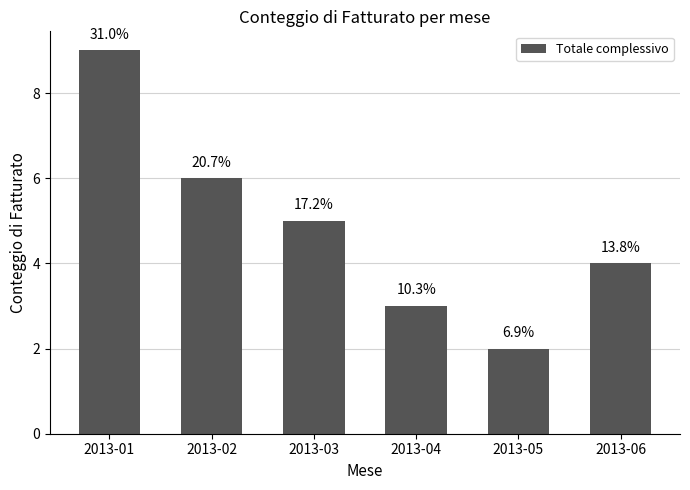

At which label does the data first exceed 5?

2013-01